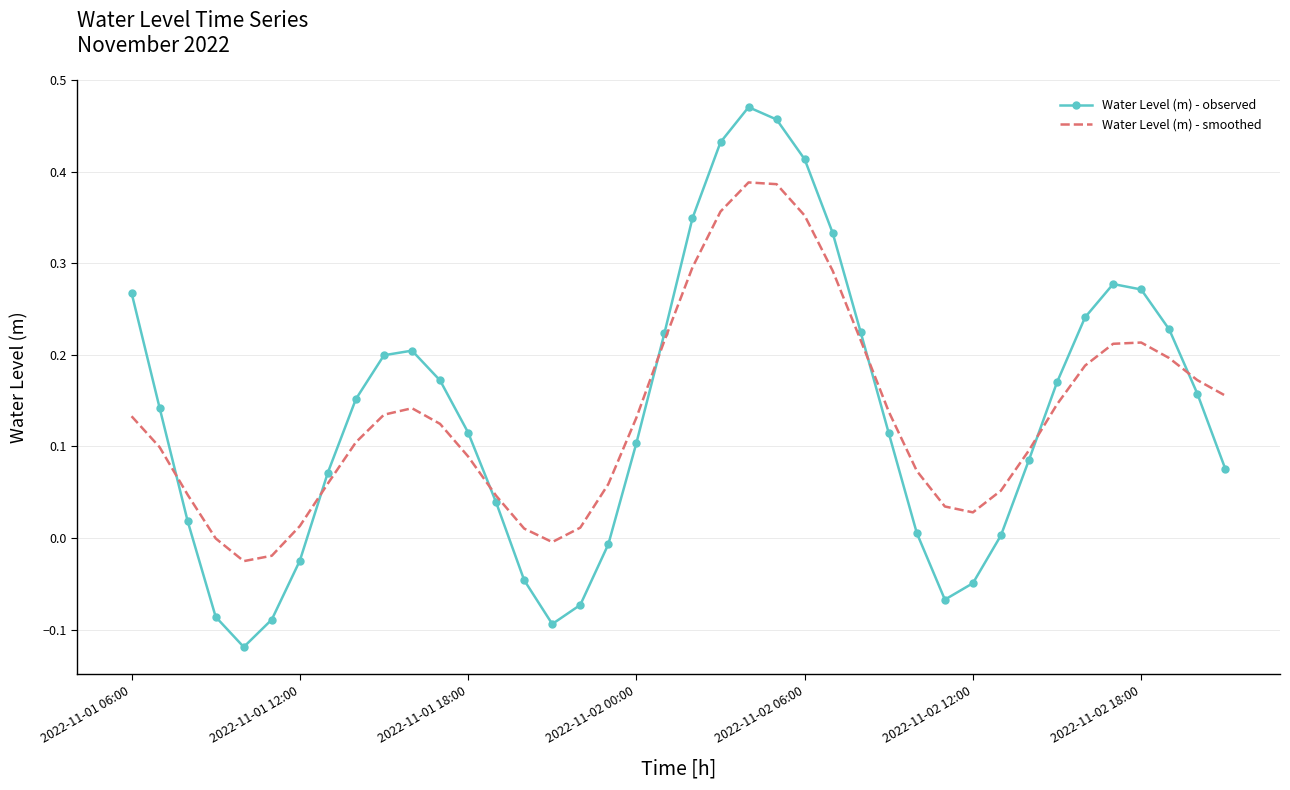

Which series has the largest range (max minus min)?

Water Level (m) - observed